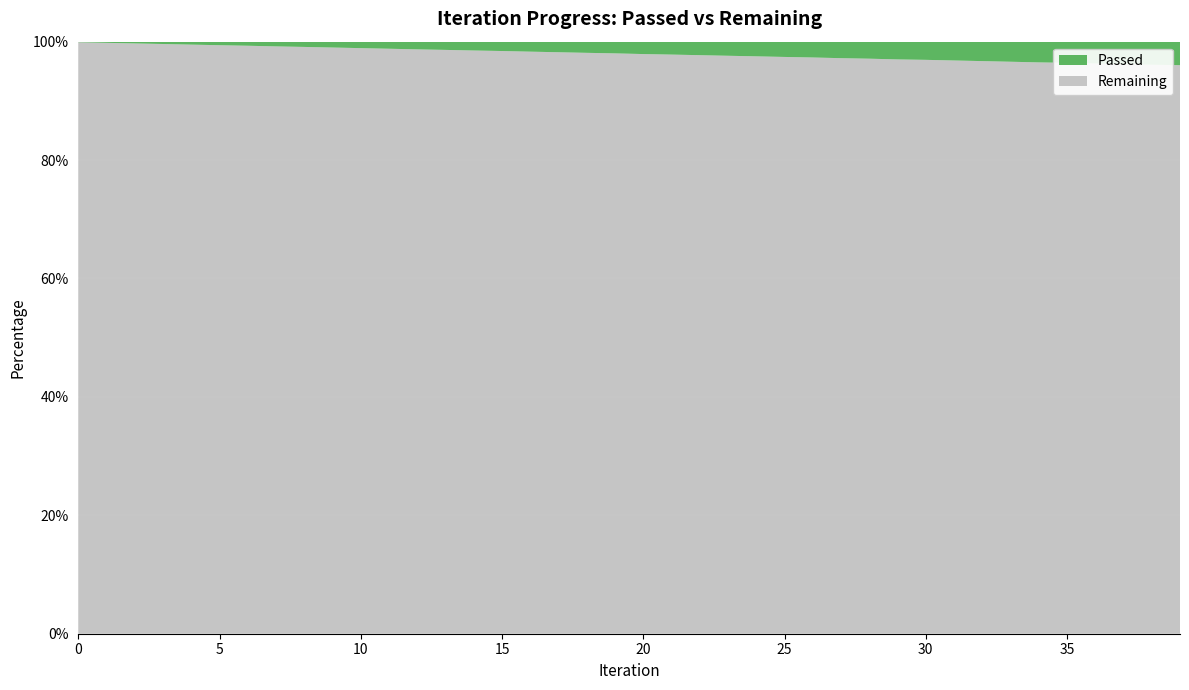

Reading right to left, what are all the values shown in this chart?

Remaining: 39=2371	38=2415	37=2459	36=2510	35=2563	34=2620	33=2679	32=2739	31=2803	30=2872	29=2946	28=3006	27=3069	26=3133	25=3171	24=3265	23=3360	22=3469	21=3585	20=3647	19=3767	18=3899	17=4068	16=4252	15=4423	14=4617	13=4890	12=5164	11=5464	10=5887	9=6404	8=7023	7=7716	6=8648	5=9781	4=11553	3=14081	2=18373	1=27126	0=53317
Passed: 39=98	38=98	37=97	36=96	35=95	34=95	33=94	32=93	31=92	30=91	29=91	28=89	27=88	26=86	25=84	24=83	23=82	22=81	21=80	20=78	19=76	18=75	17=74	16=73	15=71	14=70	13=69	12=68	11=66	10=65	9=64	8=63	7=62	6=60	5=59	4=58	3=56	2=55	1=54	0=53